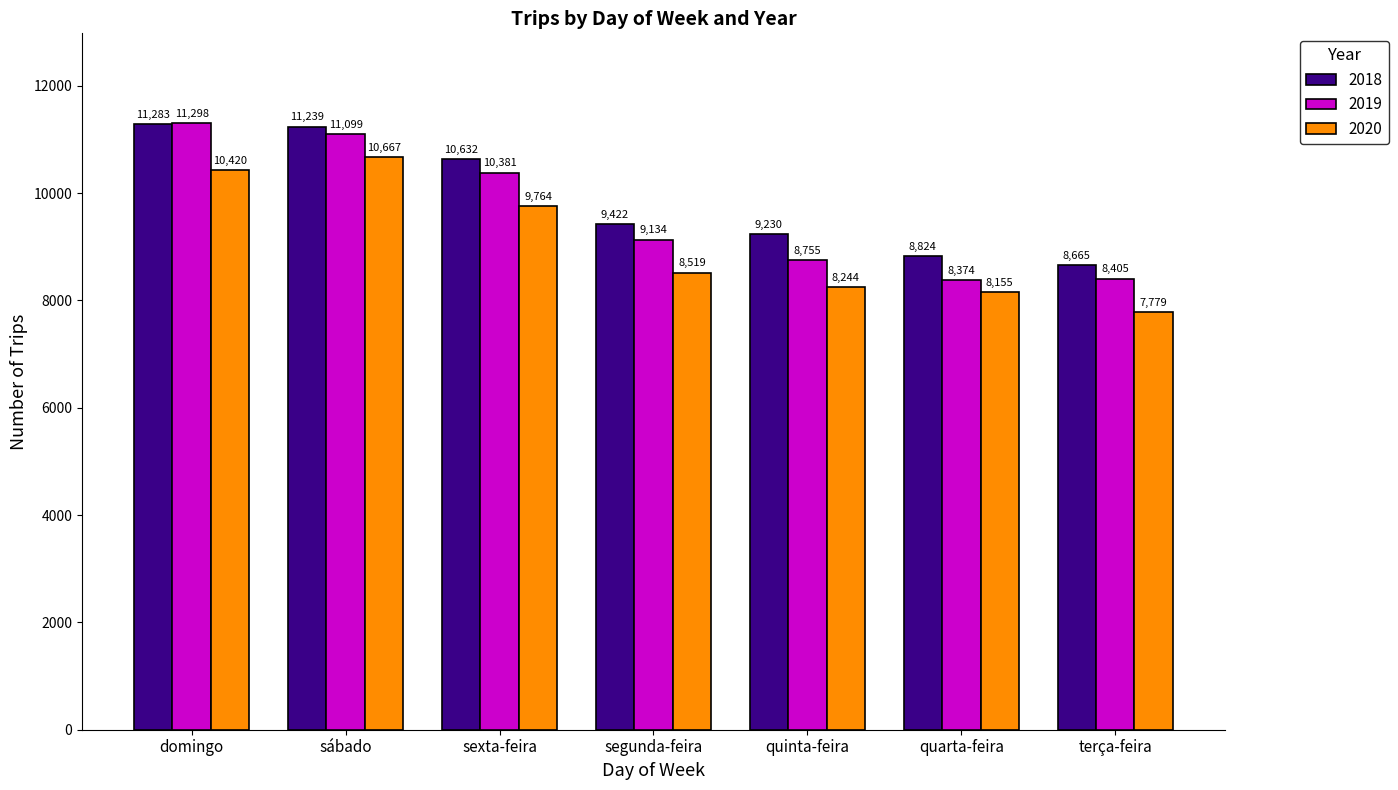

At how many categories does at least one series exceed 10360?

3